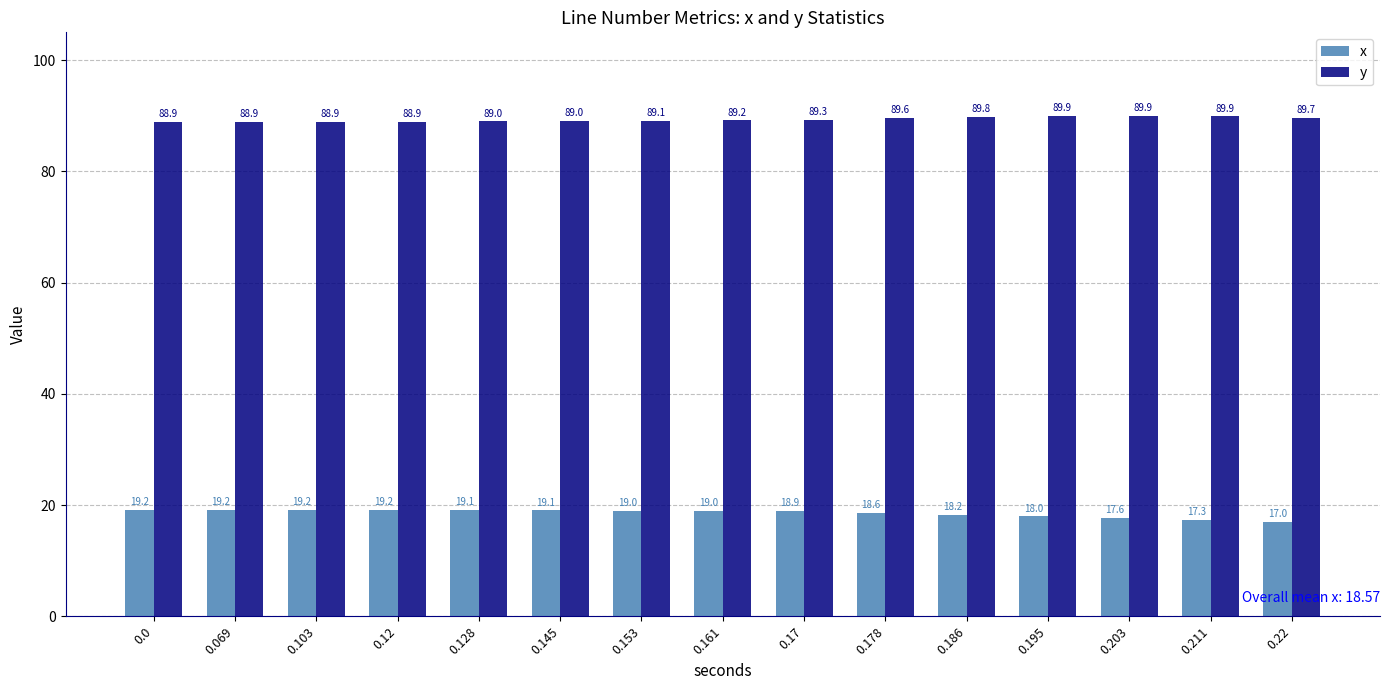

What is the value of the y bar at the 8th from the left?

89.2